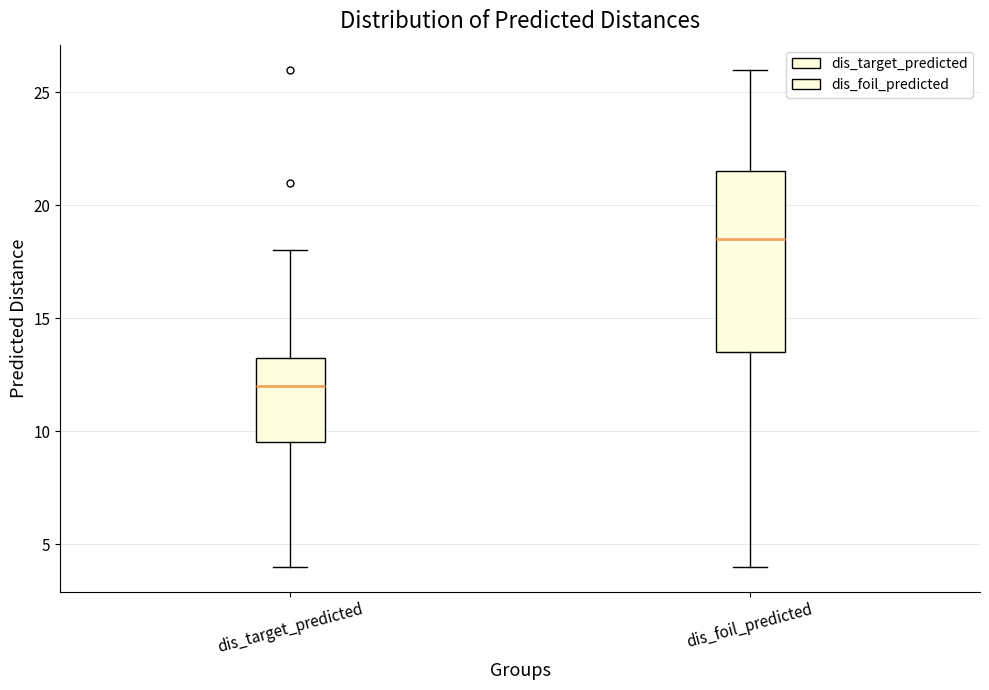

Which box's median line is the highest?

dis_foil_predicted